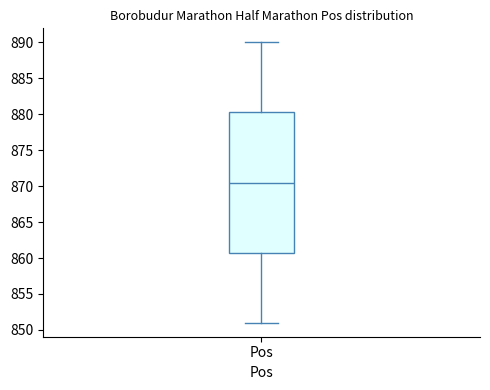

Read this box plot against the y-axis: the position of the median line, the range covered by the box, and the ends of both whiskers. The values are not printed on the chart, so give them approximately, as read against the axis.

median 870.5, box 861.0 to 880.5, whiskers 851.0 to 890.0